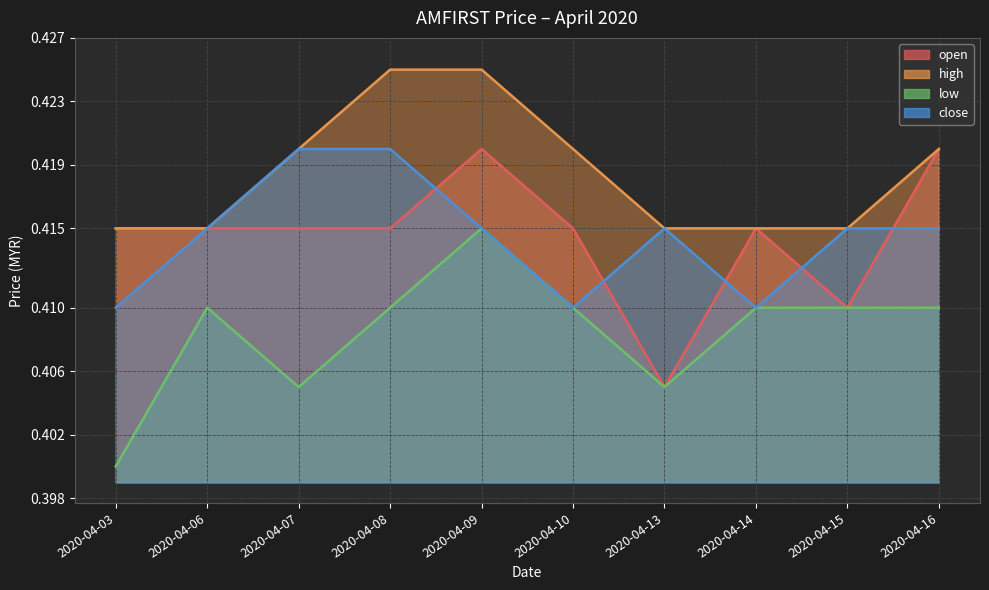

At which category is the sum across all series the highest?

2020-04-09